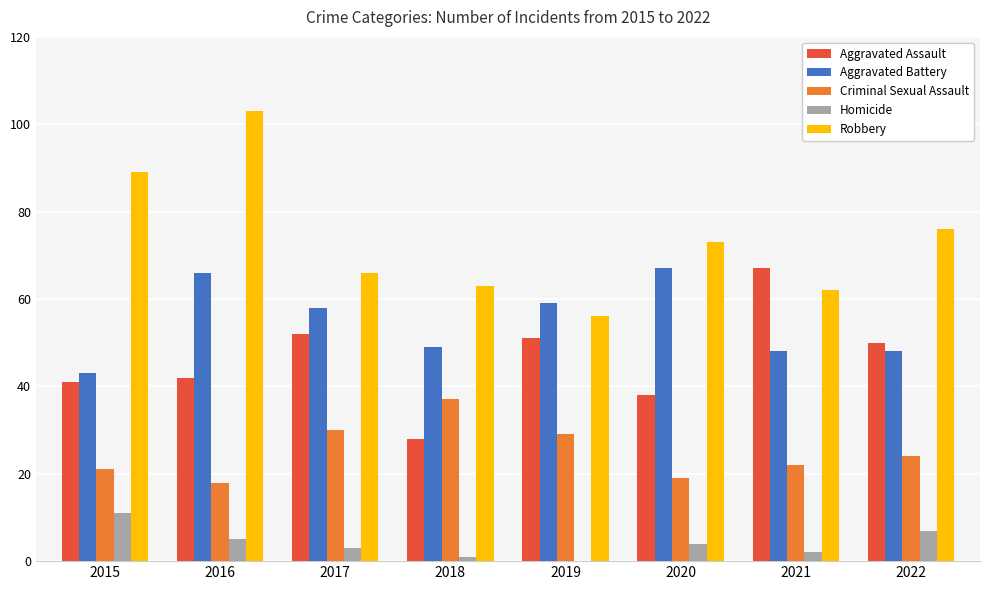

How many groups of bars are there?

8